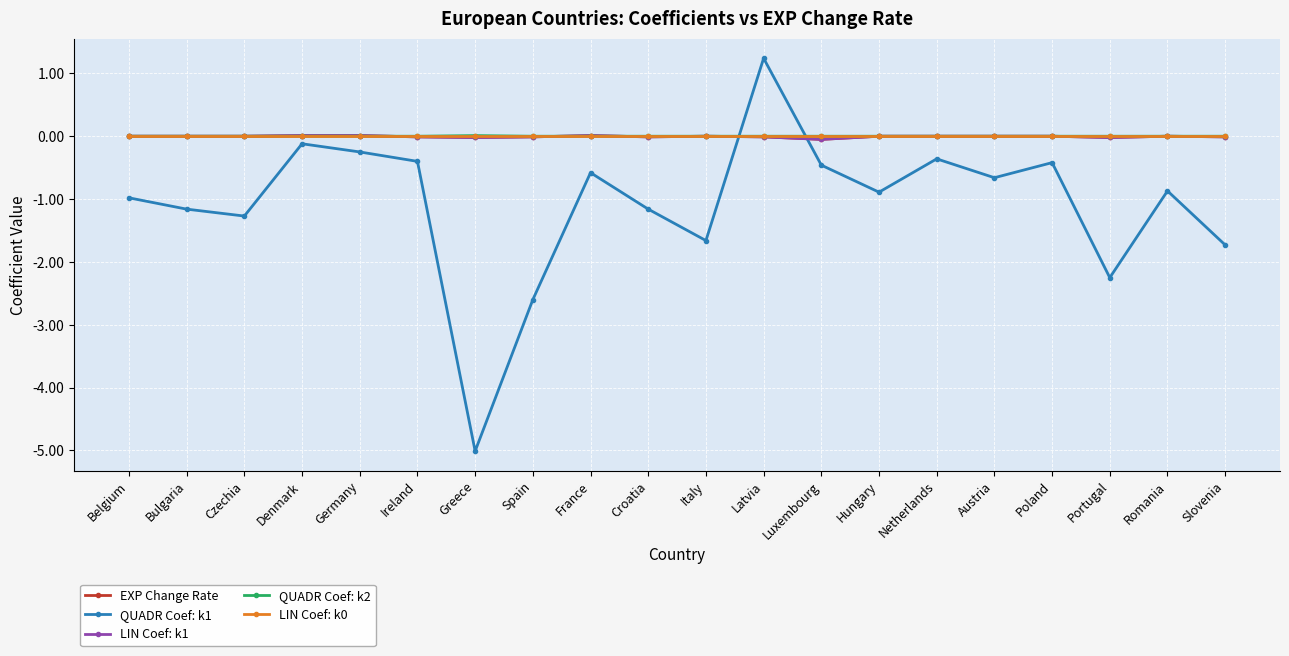

What is the label of the 5th point from the right?

Austria